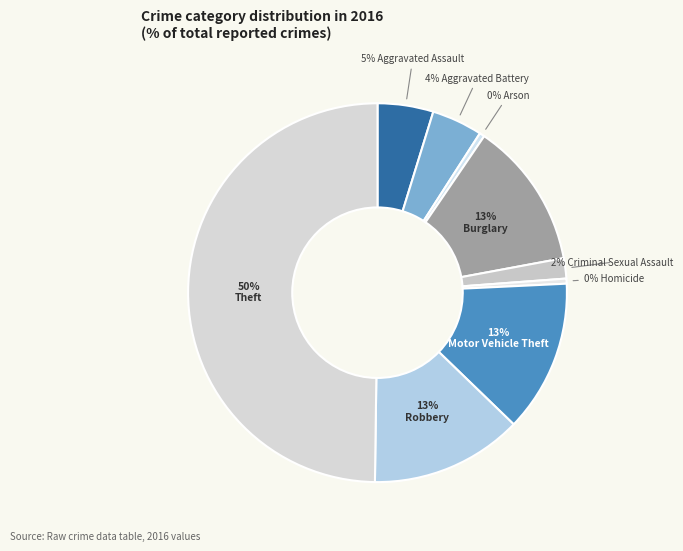

How many segments does this pie chart have?

9